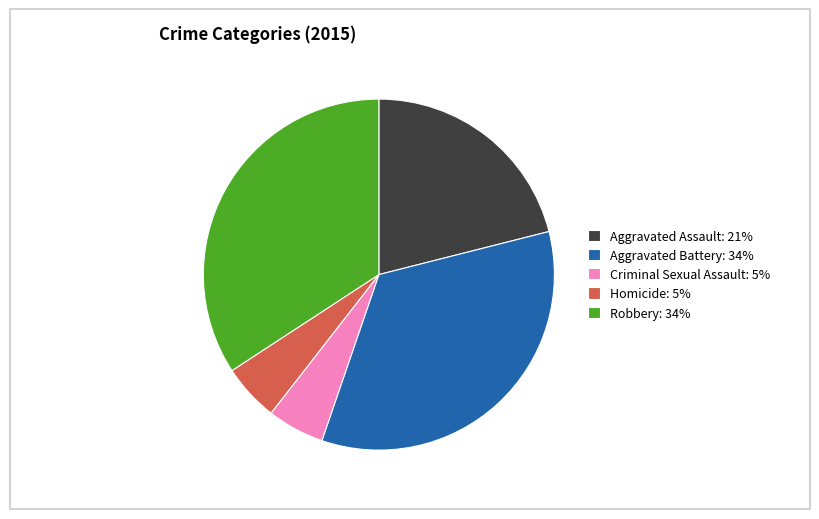

Does Aggravated Battery: 34% represent more than half of the total?

No